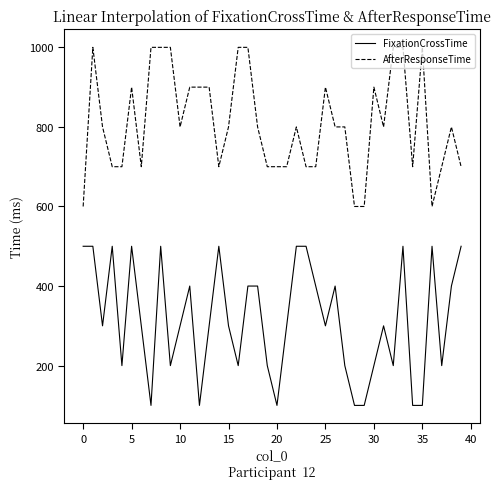

What is the difference between the maximum and minimum values in the FixationCrossTime series?

400